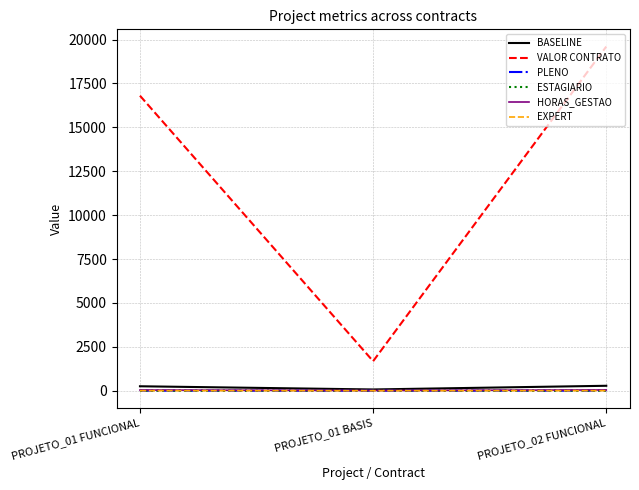

Which series has the widest spread of values?

VALOR CONTRATO